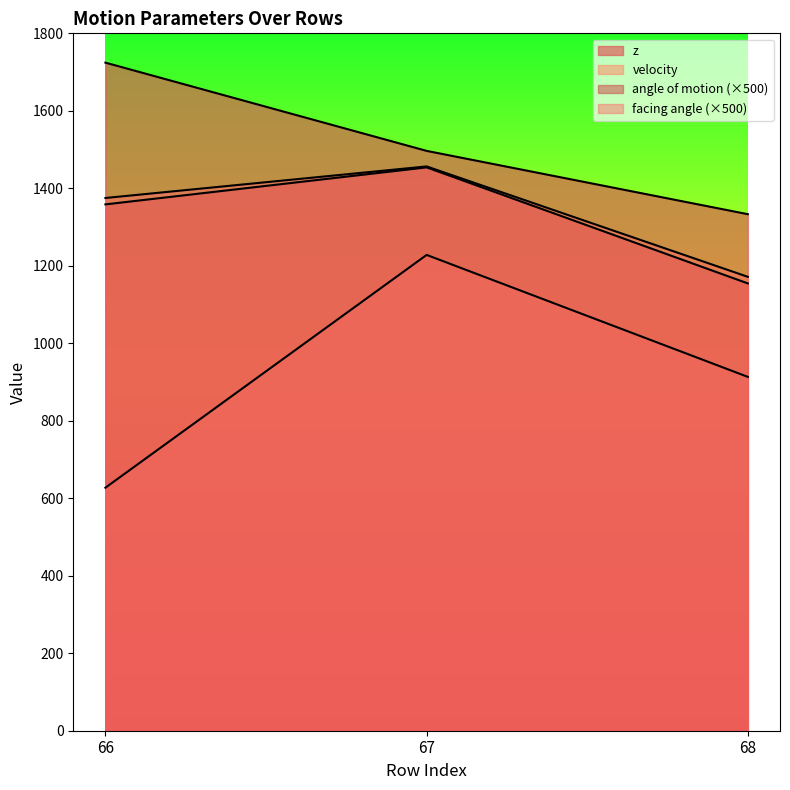

Reading left to right, what are all the values shown in this chart?

z: 66=1724.3	67=1496.6	68=1333.2
velocity: 66=627.2	67=1228.1	68=913.3
angle of motion: 66=1358.5	67=1454.0	68=1154.5
facing angle: 66=1375.0	67=1456.5	68=1171.5